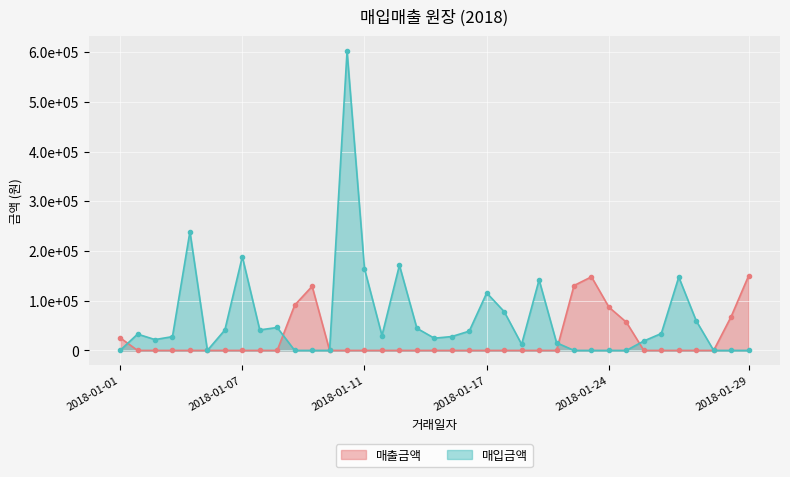

What is the value of the 매입금액 point at the 24th from the left?

12250